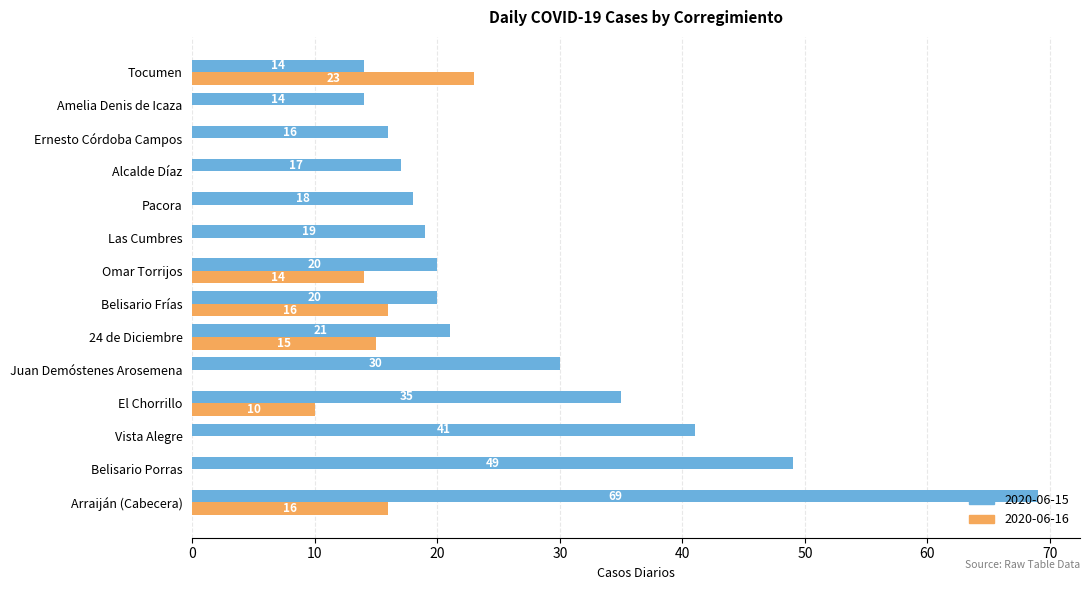

Where is 2020-06-15 nearest to the value 41?

Vista Alegre